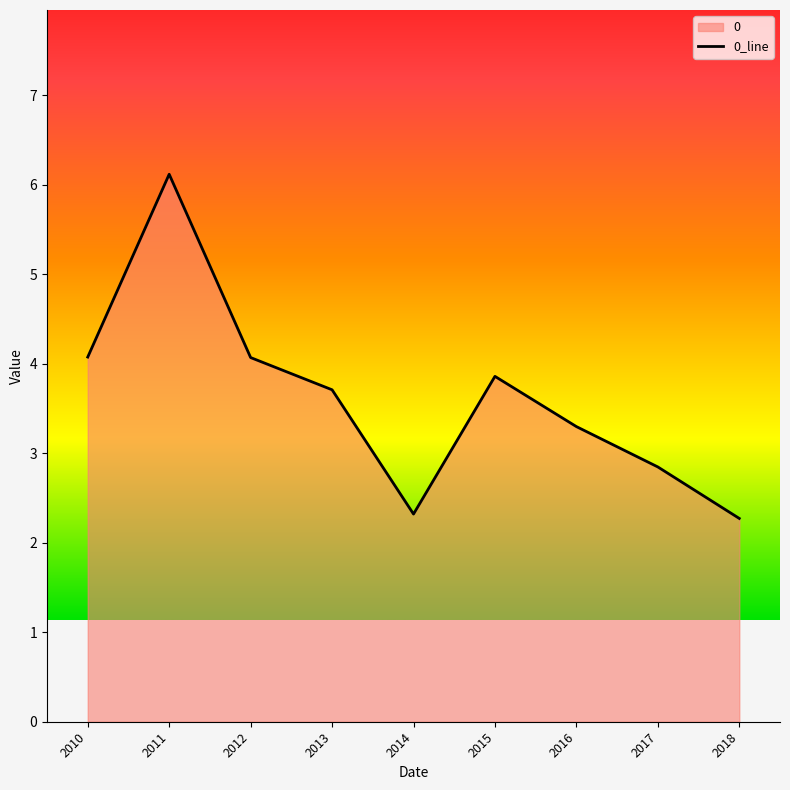

Which category has the highest value across all series?

2011